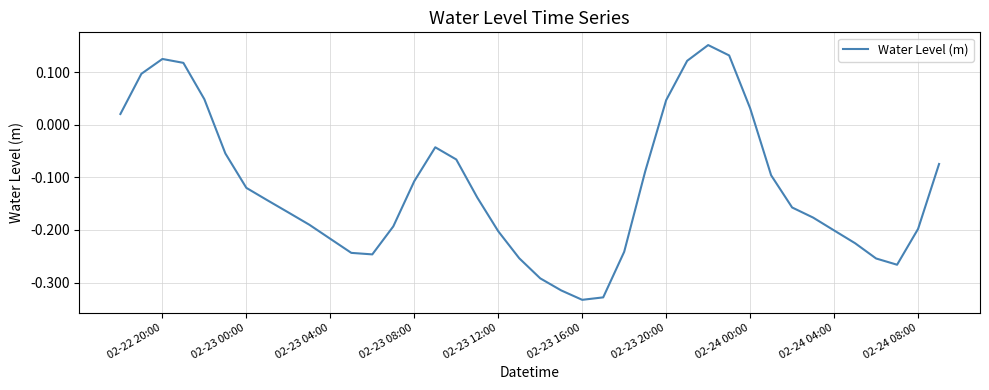

What is the difference between the maximum and minimum values?

0.5